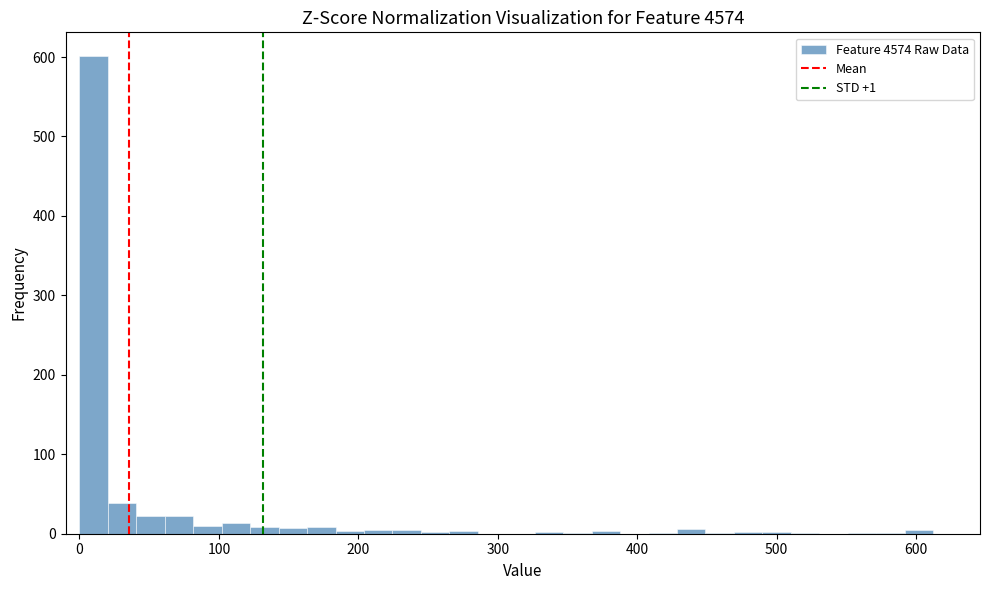

Read against the x-axis, roughly where is the centre of the tallest bar?

10